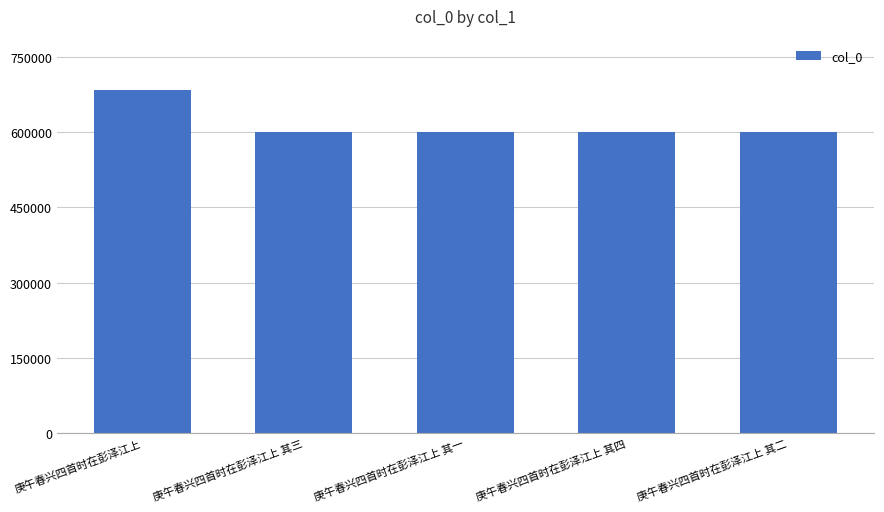

Between 庚午春兴四首时在彭泽江上 and 庚午春兴四首时在彭泽江上 其四, which is larger?

庚午春兴四首时在彭泽江上